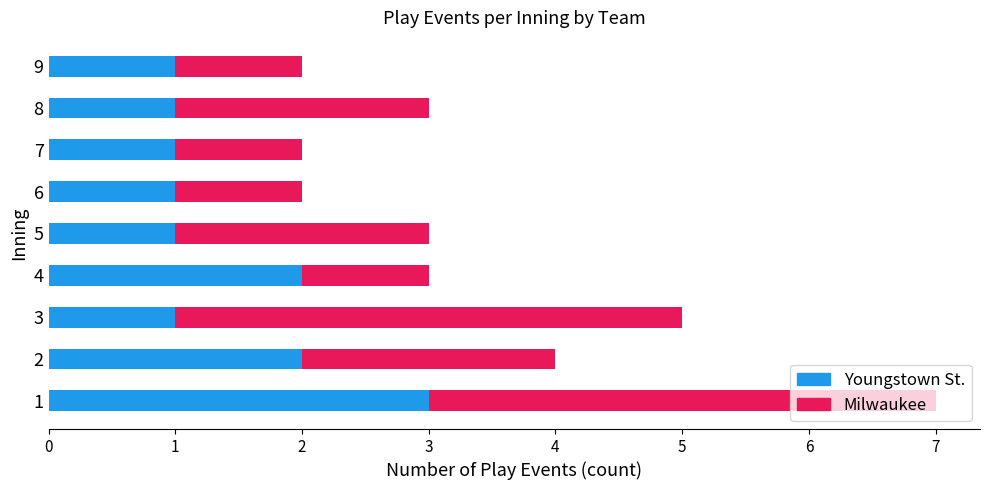

What is the total value across all series at 8?

3